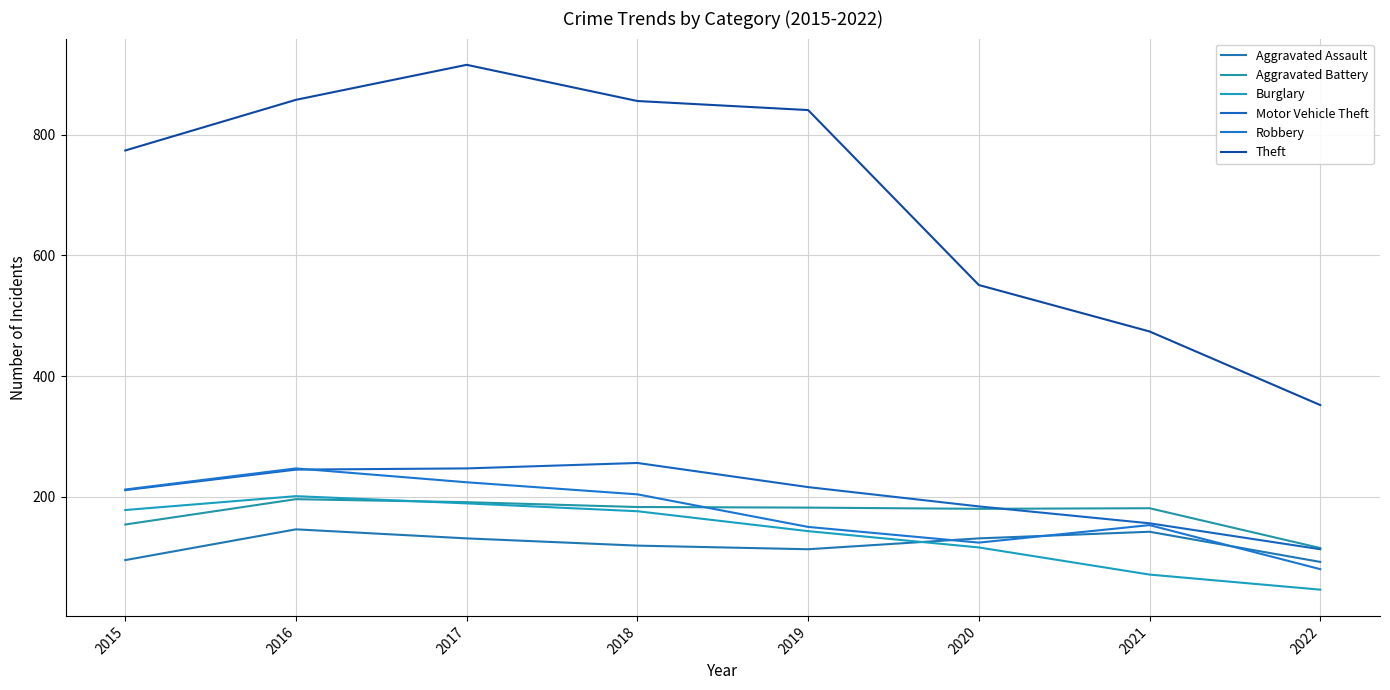

Does the chart have visible grid lines?

Yes